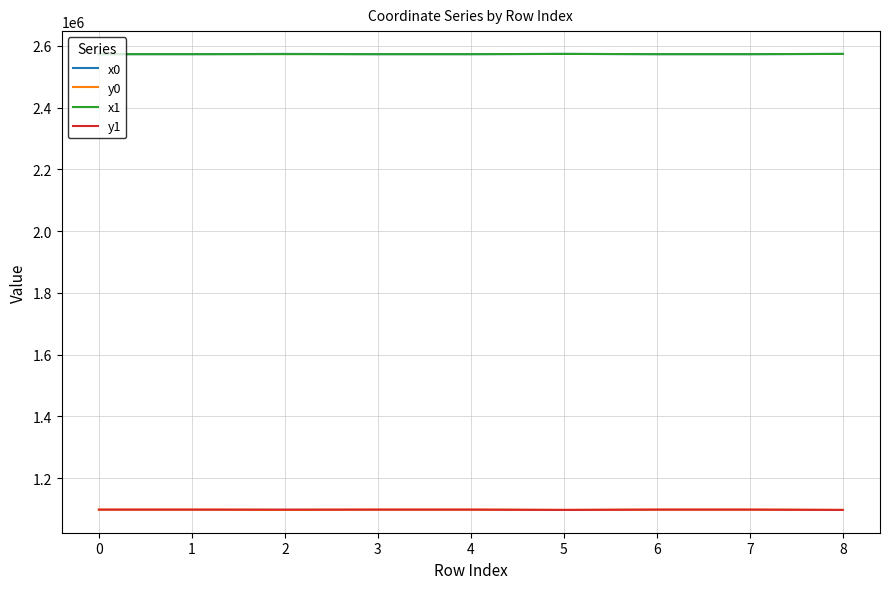

The value of y0 at 7 is 1097658.0. True or false?

True